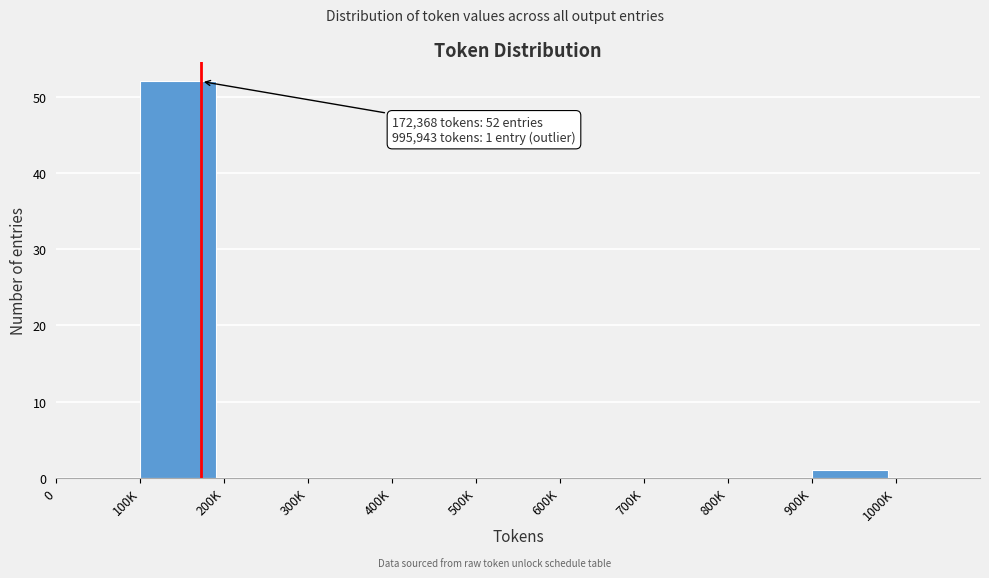

Reading right to left, extract all data points from this chart.

1000K=0	900K=1	800K=0	700K=0	600K=0	500K=0	400K=0	300K=0	200K=0	100K=52	0=0